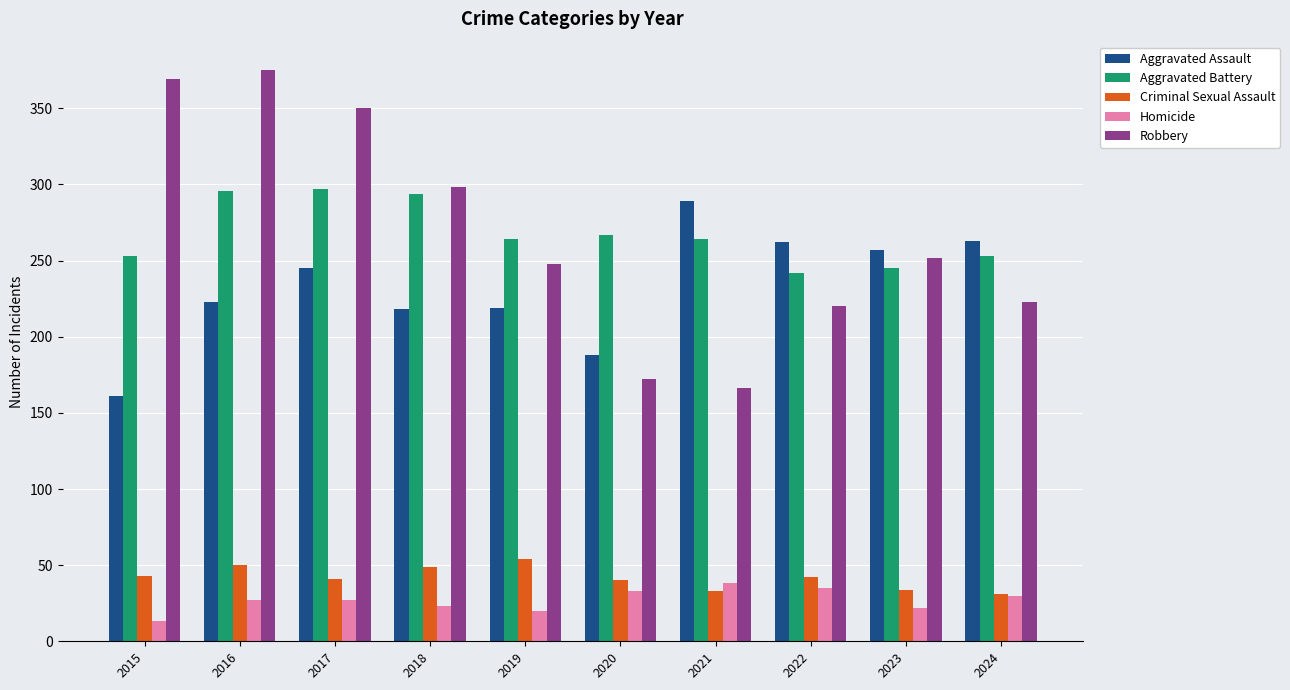

Are the bars horizontal?

No